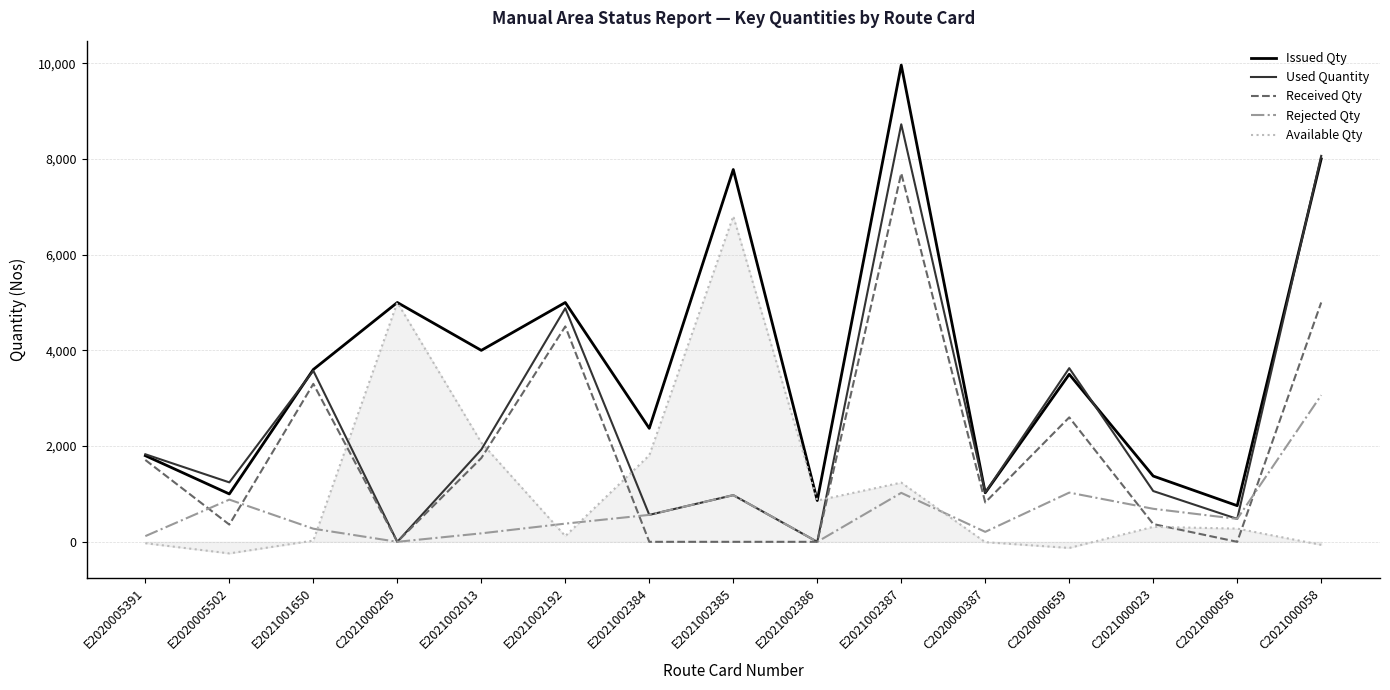

What is the average value of the Issued Qty series?

3735